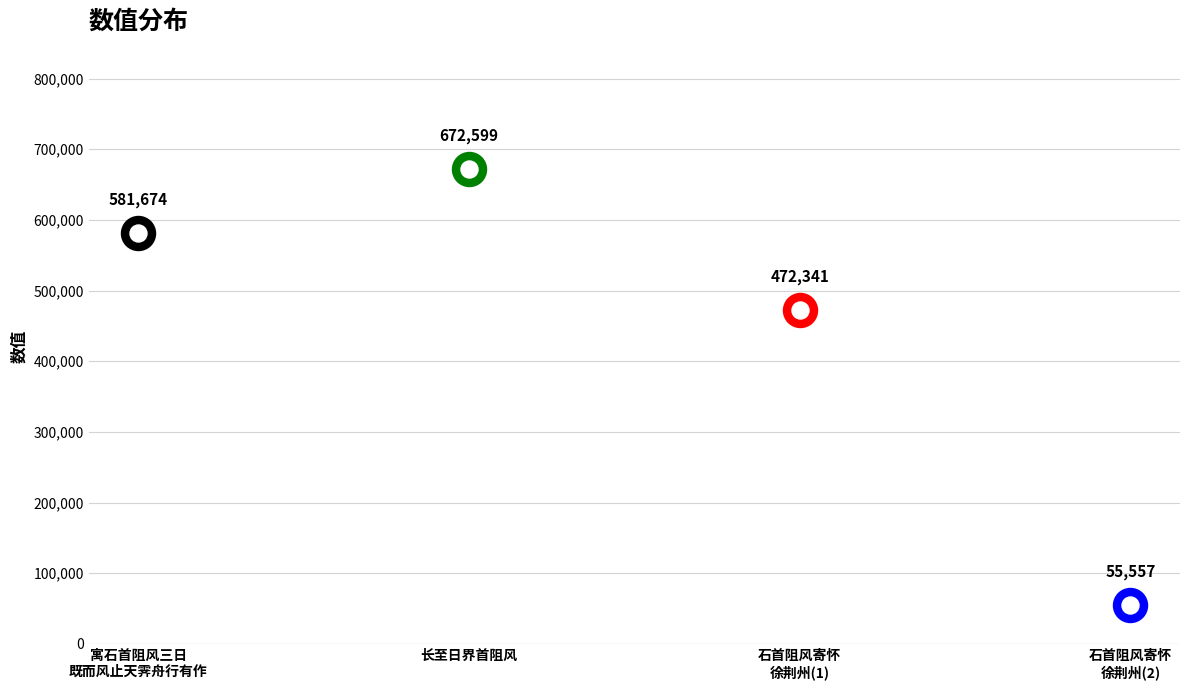

What is the ratio of the value at 长至日界首阻风 to the value at 石首阻风寄怀徐荆州?

1.4